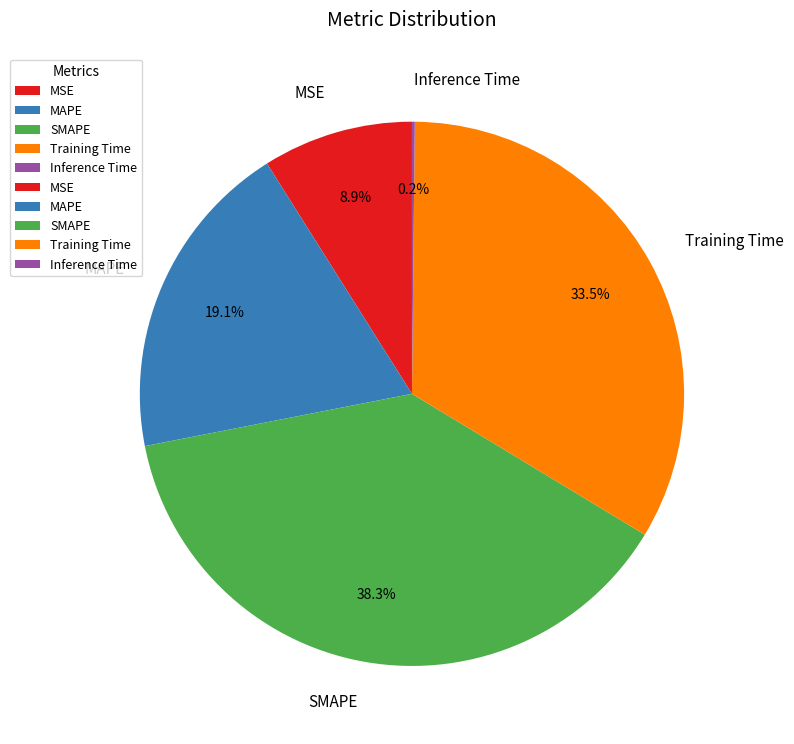

Does Training Time account for over 50% of the chart?

No